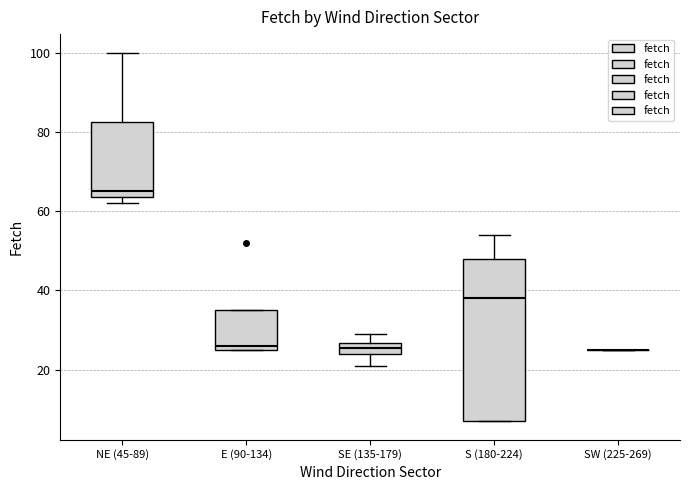

Comparing the boxes themselves (not the whiskers), which one is the tallest?

S (180-224)